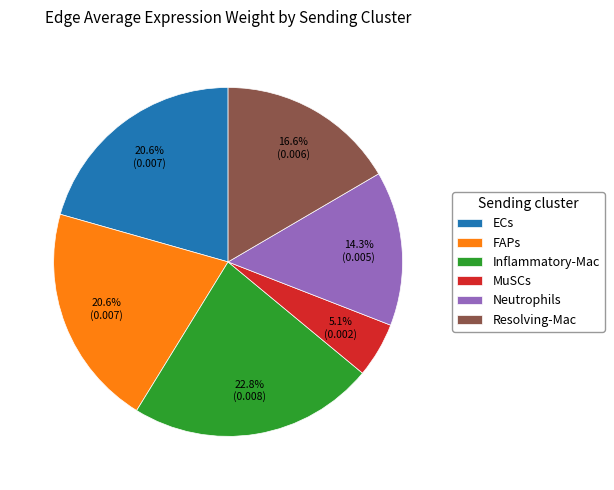

To the nearest percent, what is the combined percentage of Inflammatory-Mac and MuSCs?

28%